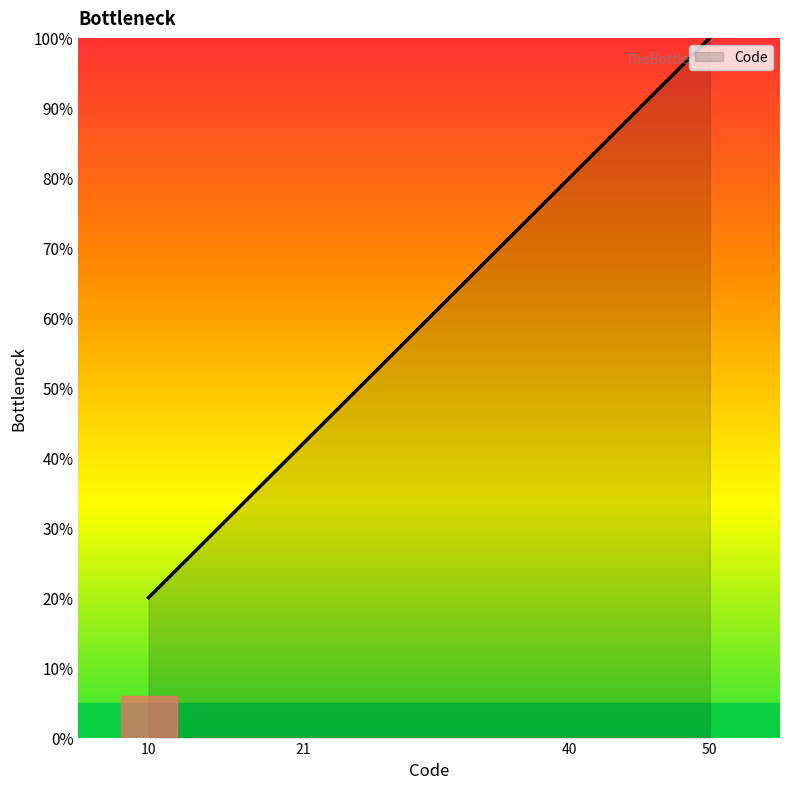

At which label is the value closest to 60?

21